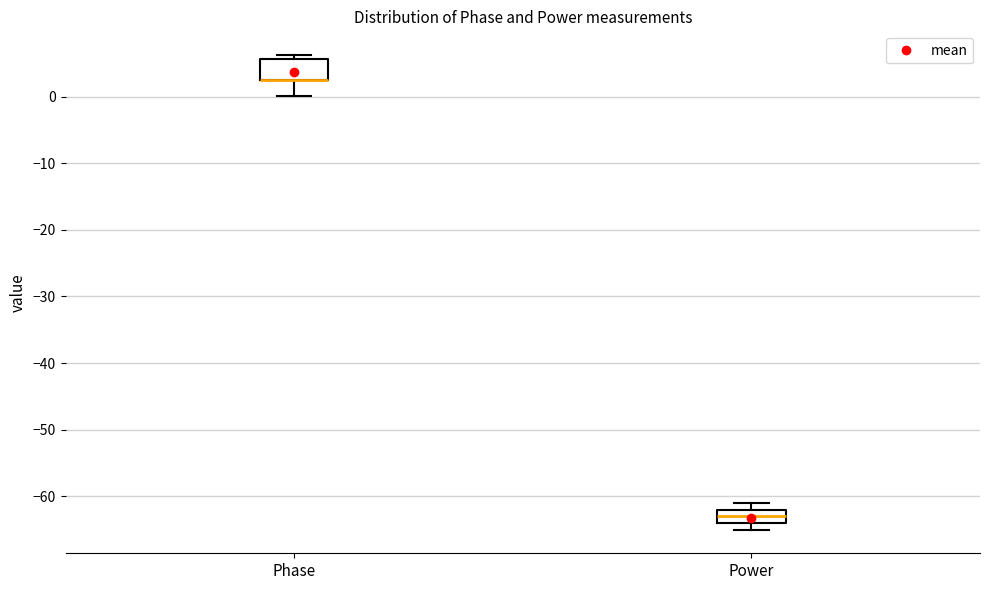

Reading left to right, transcribe this box plot: for each box, give where its median line is, the range the box spans, and where its two whiskers end, as read against the y-axis. The values are not printed on the chart, so give them approximately, as read against the axis.

Phase: median 3 (drawn on the box's lower edge), box 2 to 6, whiskers 0 to 6 (just above the box's upper edge)
Power: median -63, box -64 to -62, whiskers -65 to -61